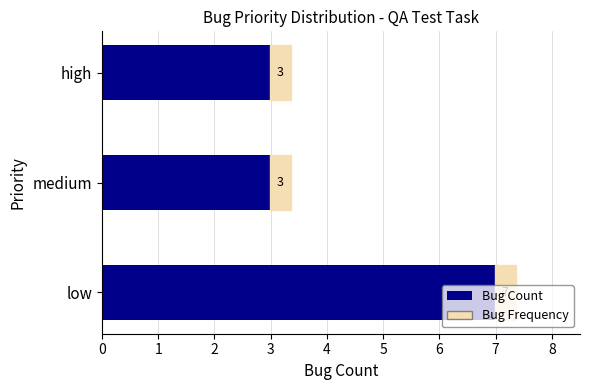

What is the difference between the maximum and second lowest values?

4